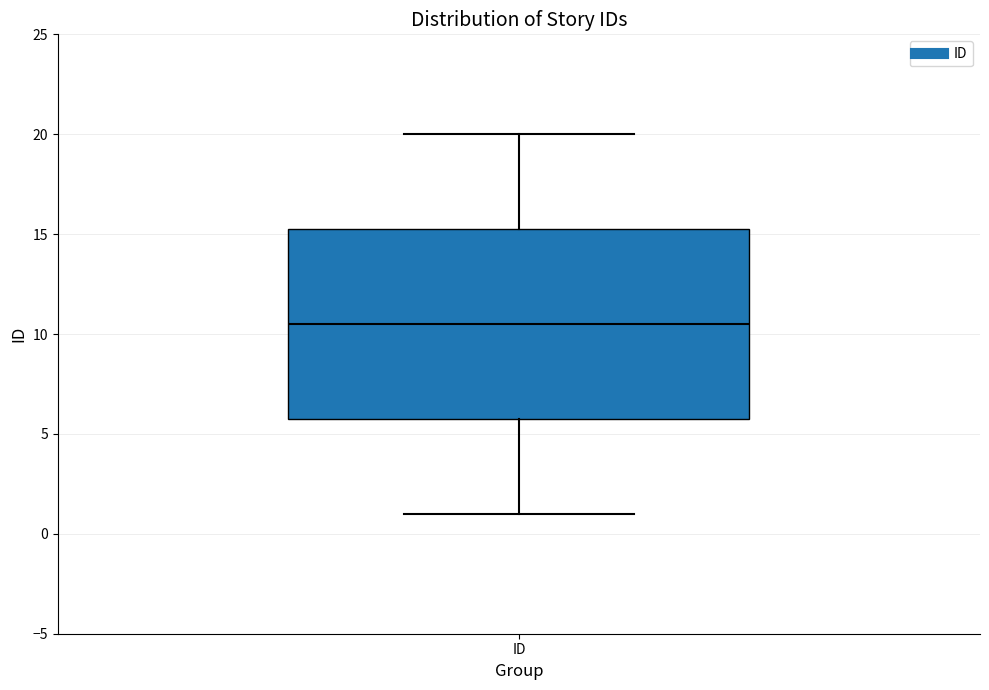

Where does the lower whisker of the box for ID end on the y-axis? The values are not printed on the chart, so give them approximately, as read against the axis.

1.0